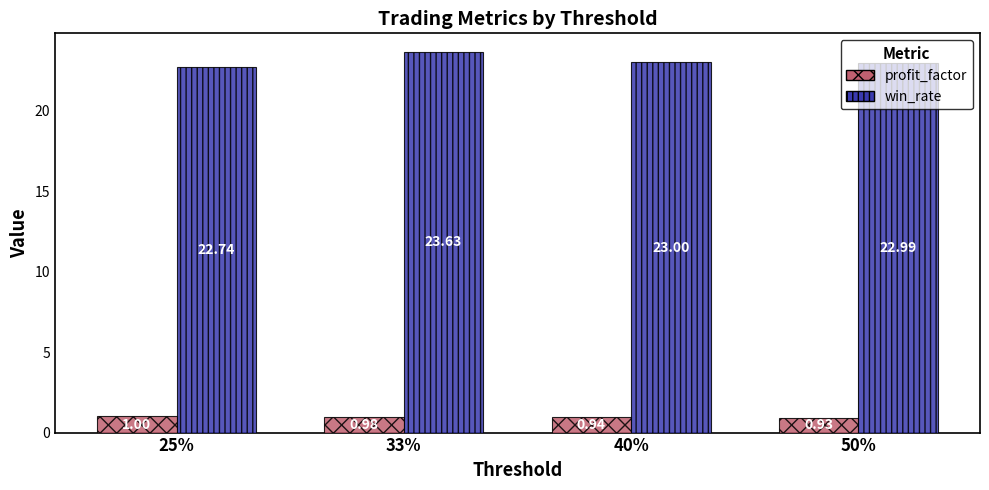

What is the difference between the maximum and minimum values in the profit_factor series?

0.1